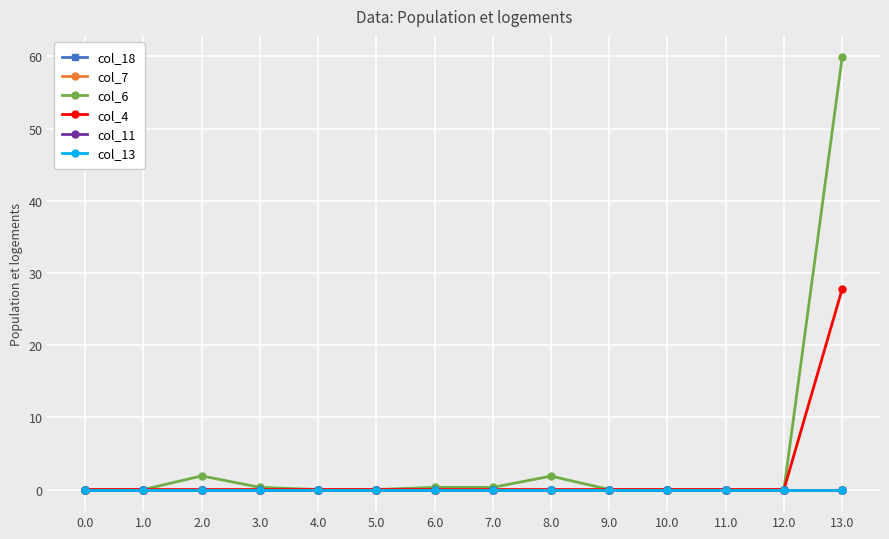

Does the chart have visible grid lines?

Yes